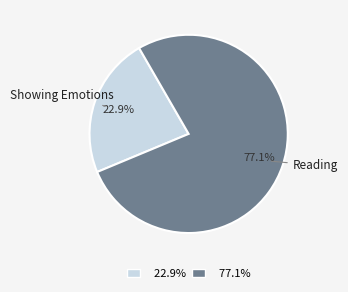

Which has a higher value, 22.9% or 77.1%?

77.1%